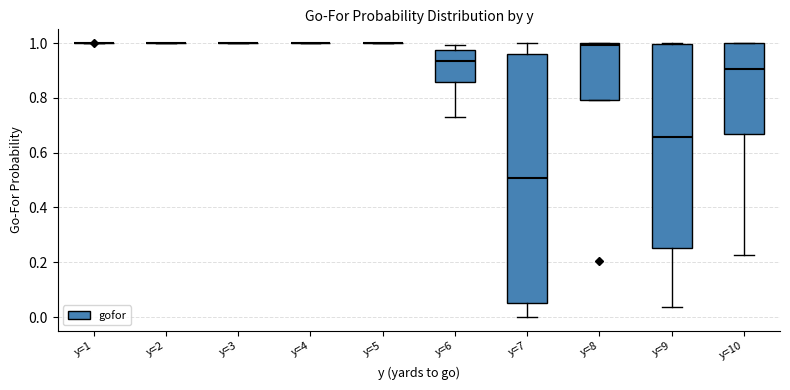

Reading left to right, read every box against the y-axis: the position of its median line, the range the box covers, and the ends of its whiskers. The values are not printed on the chart, so give them approximately, as read against the axis.

y=1: box collapsed to a line at 1.00, whiskers 1.00 to 1.00
y=2: box collapsed to a line at 1.00, whiskers 1.00 to 1.00
y=3: box collapsed to a line at 1.00, whiskers 1.00 to 1.00
y=4: box collapsed to a line at 1.00, whiskers 1.00 to 1.00
y=5: box collapsed to a line at 1.00, whiskers 1.00 to 1.00
y=6: median 0.94, box 0.86 to 0.98, whiskers 0.74 to 1.00
y=7: median 0.50, box 0.06 to 0.96, whiskers 0.00 to 1.00
y=8: median 1.00 (just below the box's upper edge), box 0.80 to 1.00, whiskers 0.80 to 1.00
y=9: median 0.66, box 0.26 to 1.00, whiskers 0.04 to 1.00
y=10: median 0.90, box 0.66 to 1.00, whiskers 0.22 to 1.00